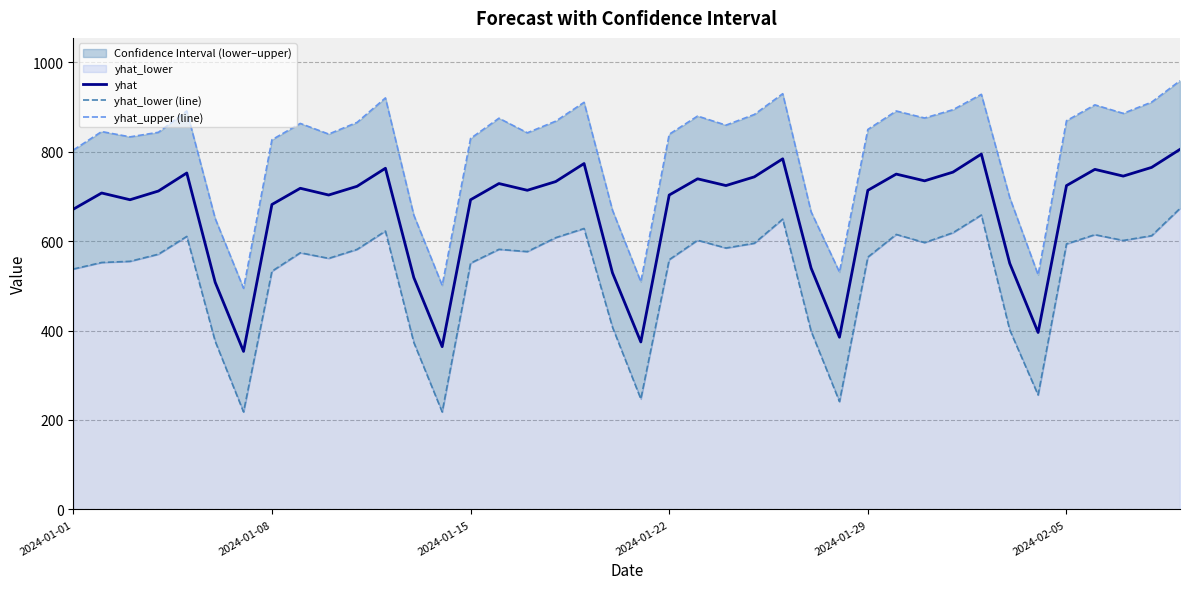

What is the smallest value displayed?

217.8